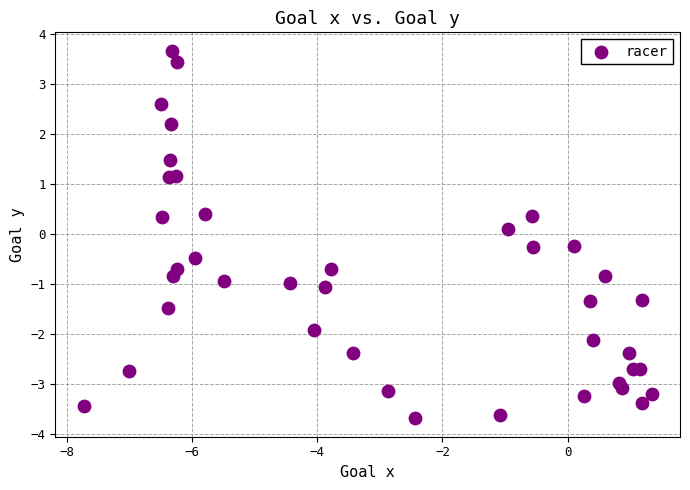

What is the range of Y values (max minus min)?

7.4